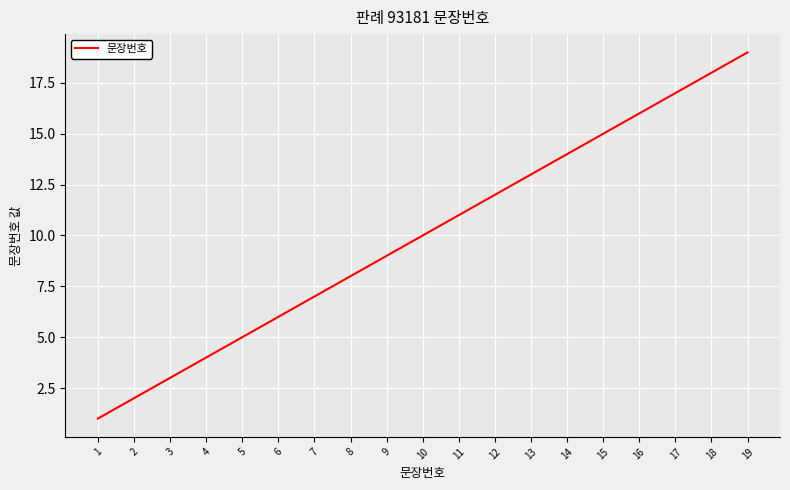

What is the sum of the values at 10 and 11?

21